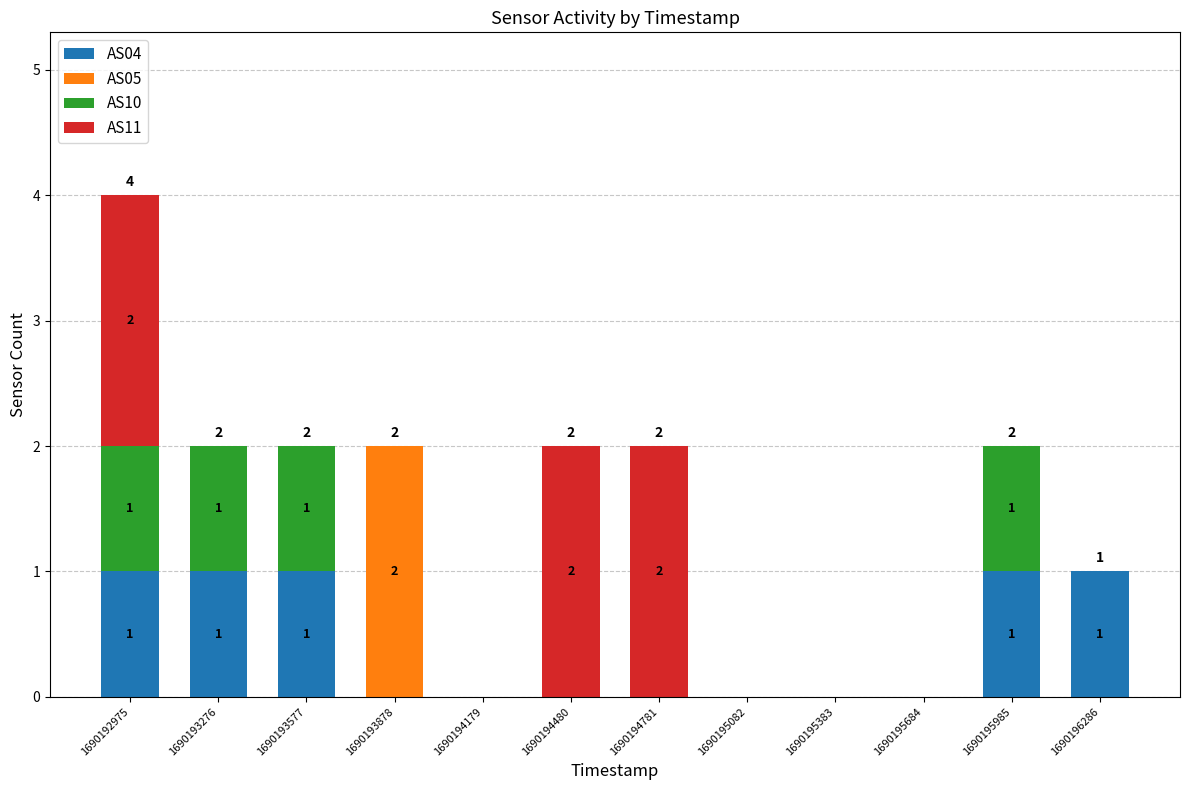

The value of AS04 at 1690193276 is 1. True or false?

True